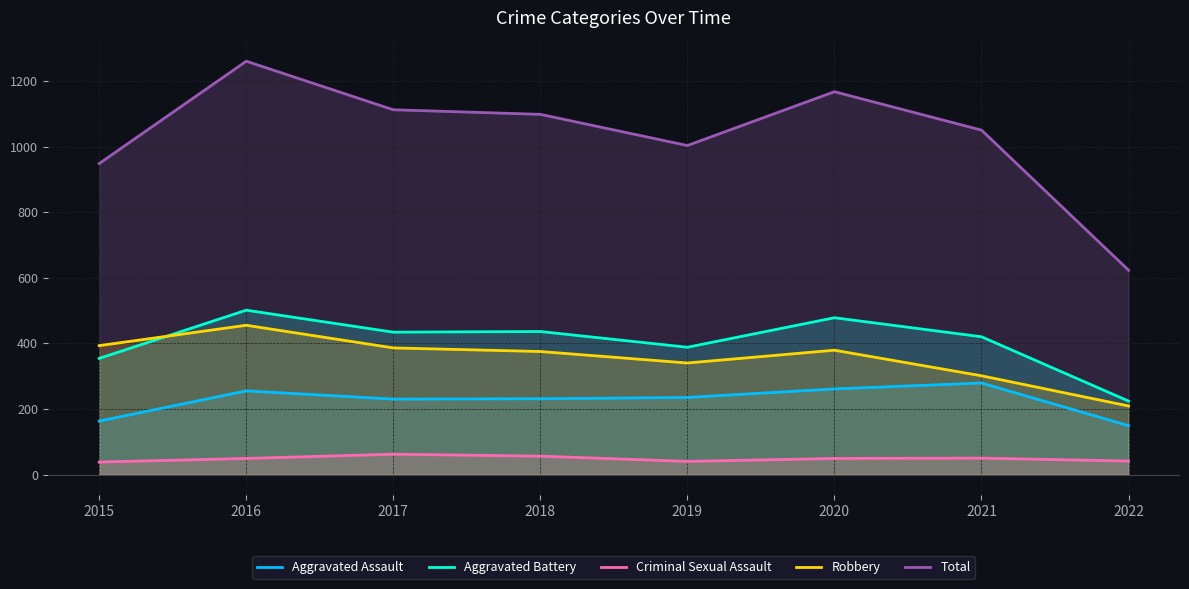

Which series has the widest spread of values?

Total